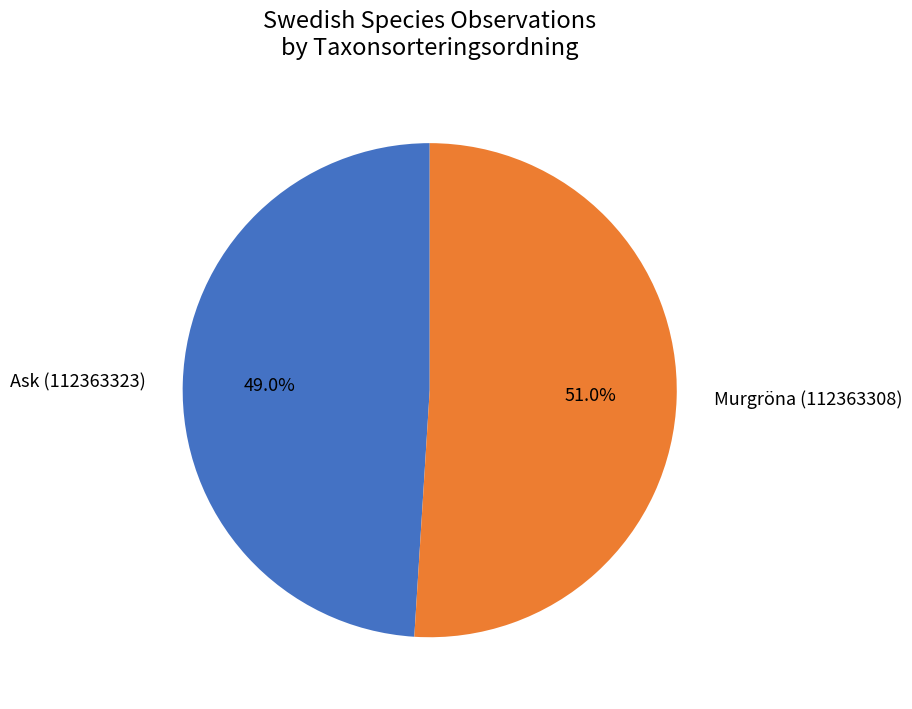

What is the ratio of the value at Murgröna (112363308) to the value at Ask (112363323)?

1.0